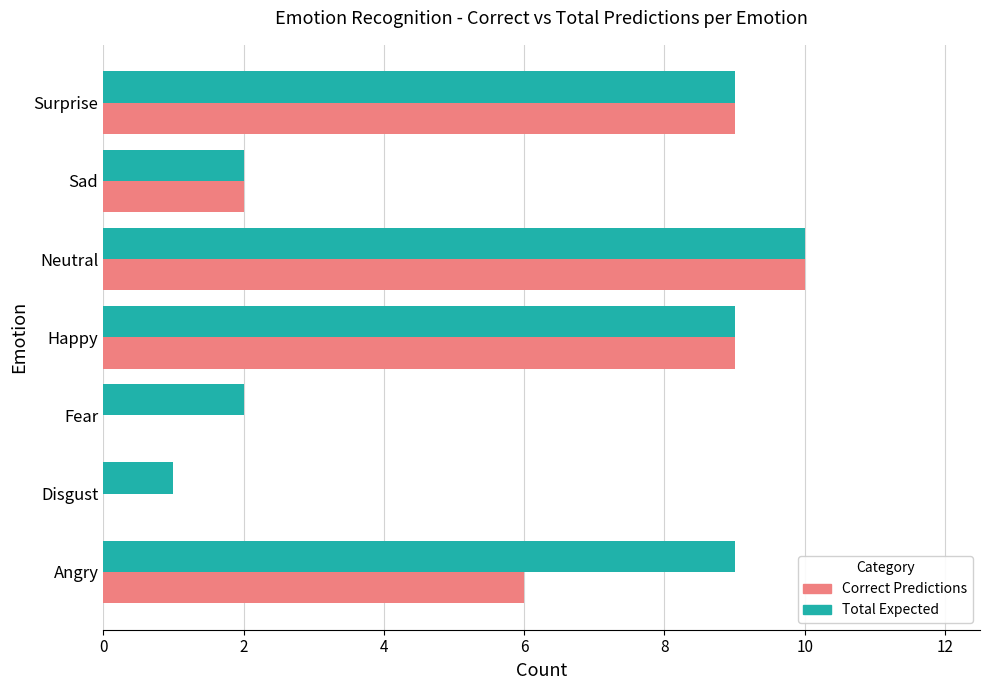

The value of Correct Predictions at Sad is 1. True or false?

False